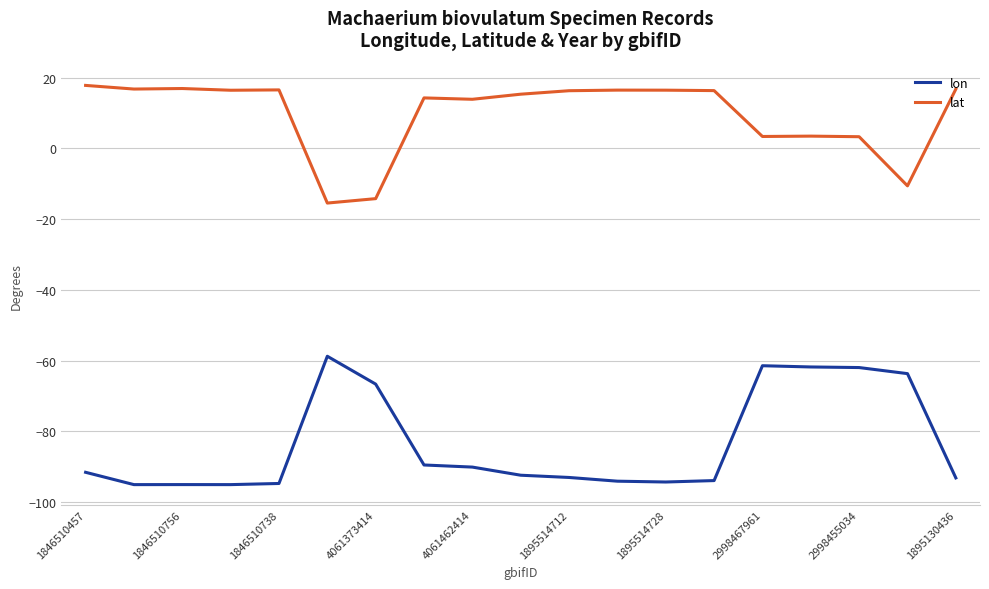

How many categories are shown in the chart?

19